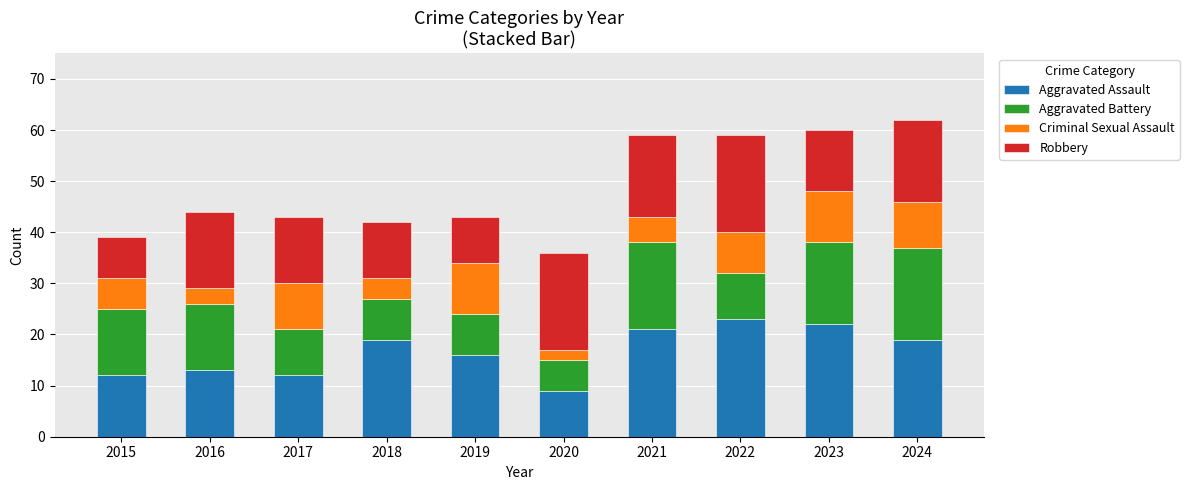

What is the average value of the Aggravated Assault series?

17